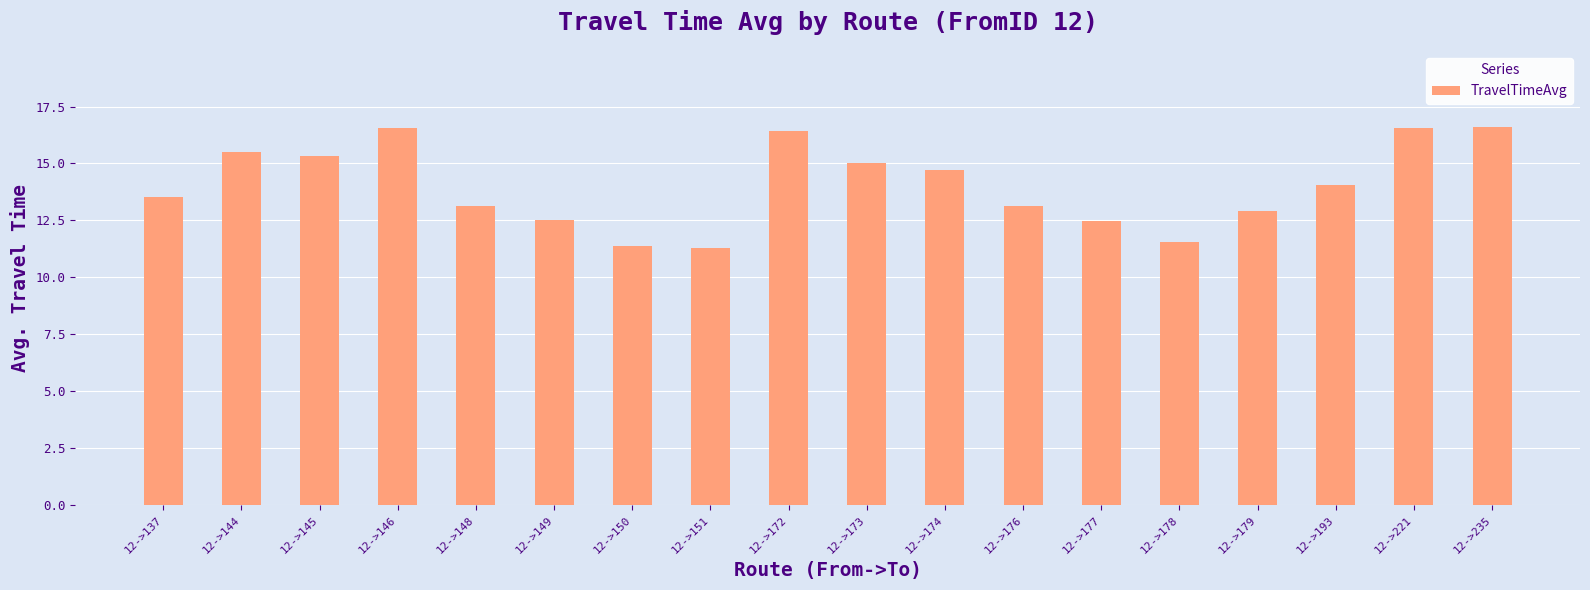

What is the change in value from 12->137 to 12->235?

+3.1